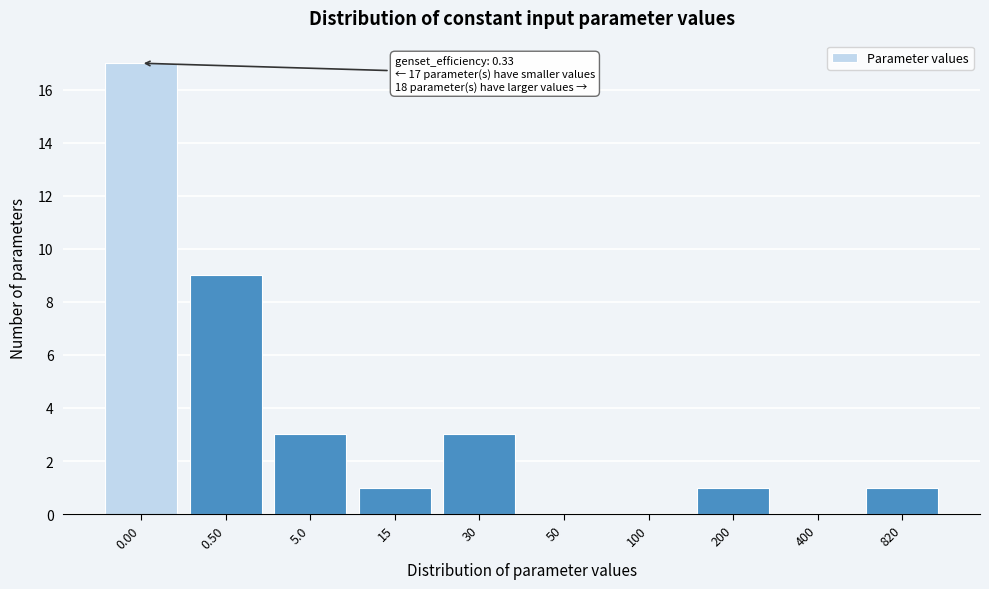

Reading left to right, what are all the values shown in this chart?

0.00=17	0.50=9	5.0=3	15=1	30=3	50=0	100=0	200=1	400=0	820=1